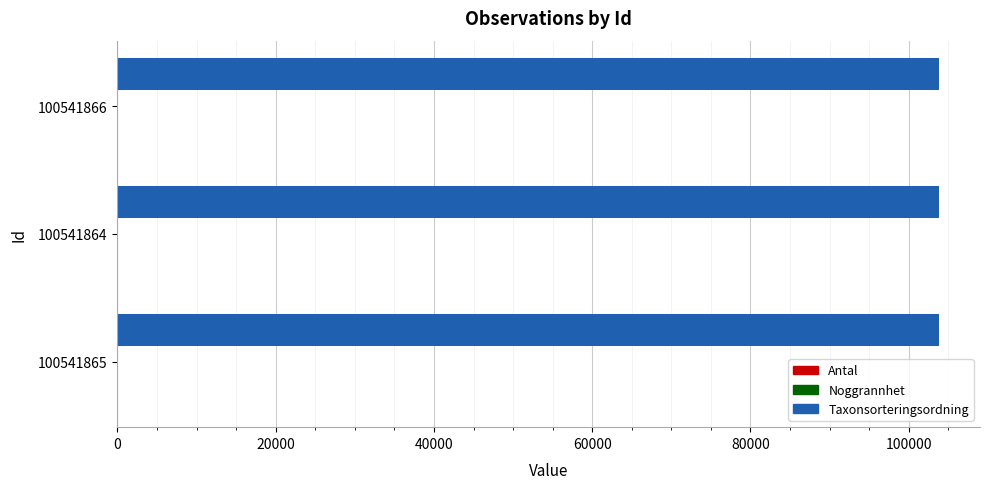

How many categories are shown in the chart?

3